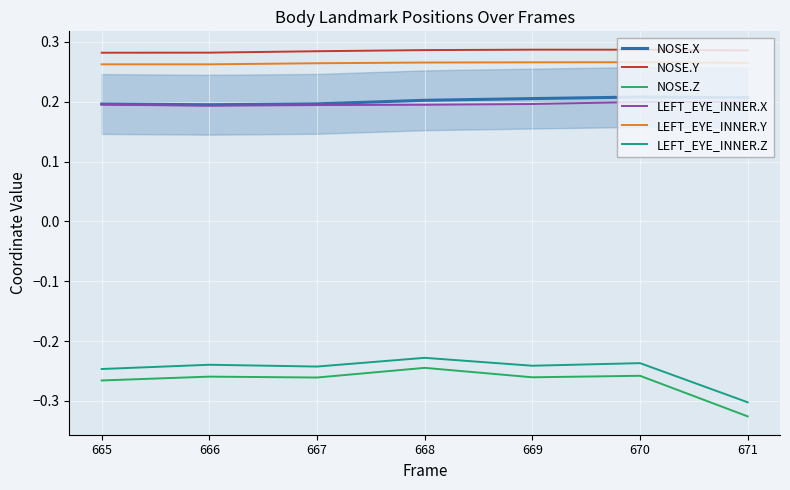

True or false: LEFT_EYE_INNER.X and NOSE.Z cross at least once.

False